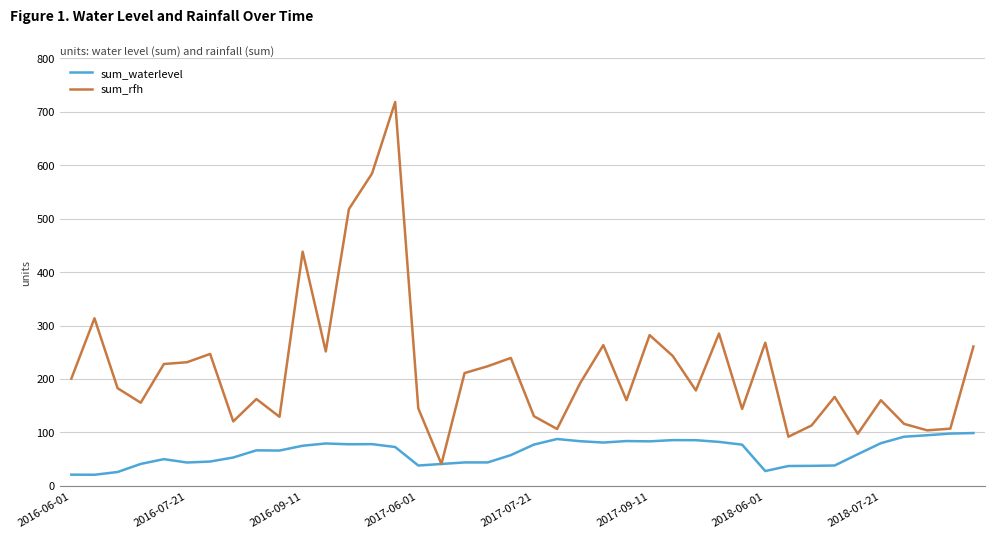

Which series has the largest range (max minus min)?

sum_rfh